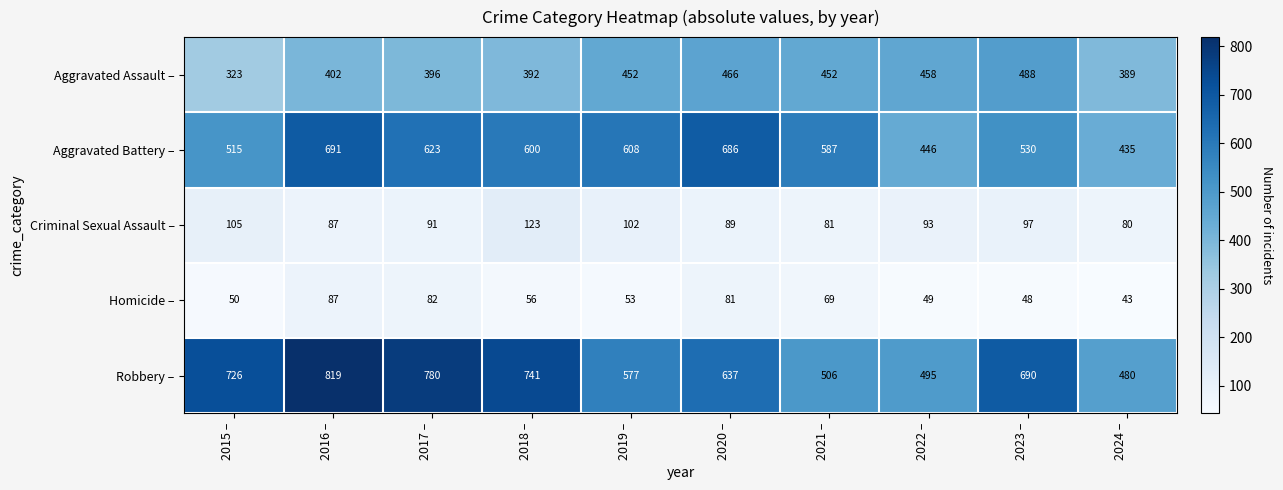

What is the difference between the Aggravated Assault – values at 2019 – and 2022 –?

6